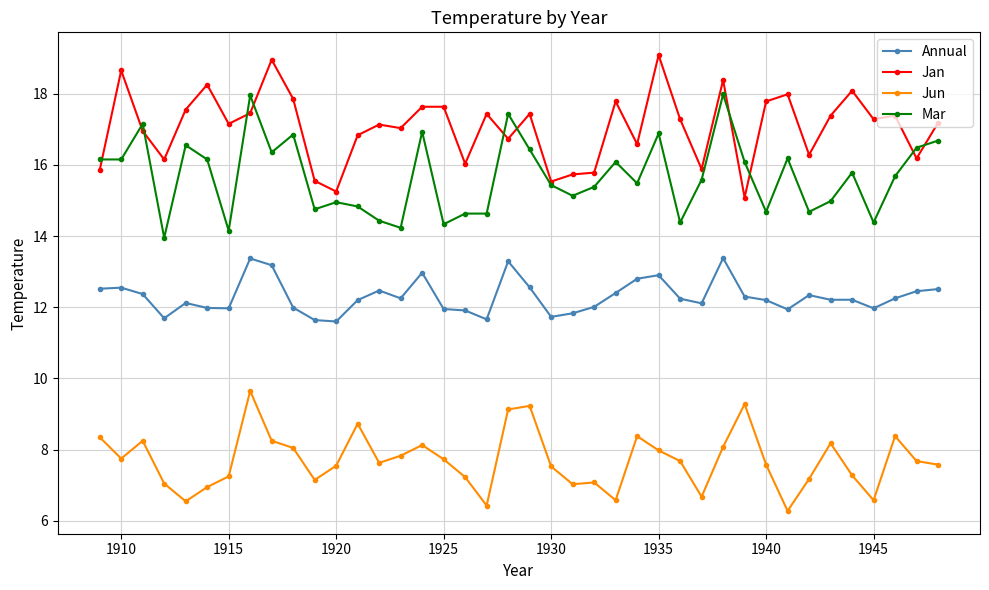

Which series ends up on top after the final intersection of Mar and Jan?

Jan